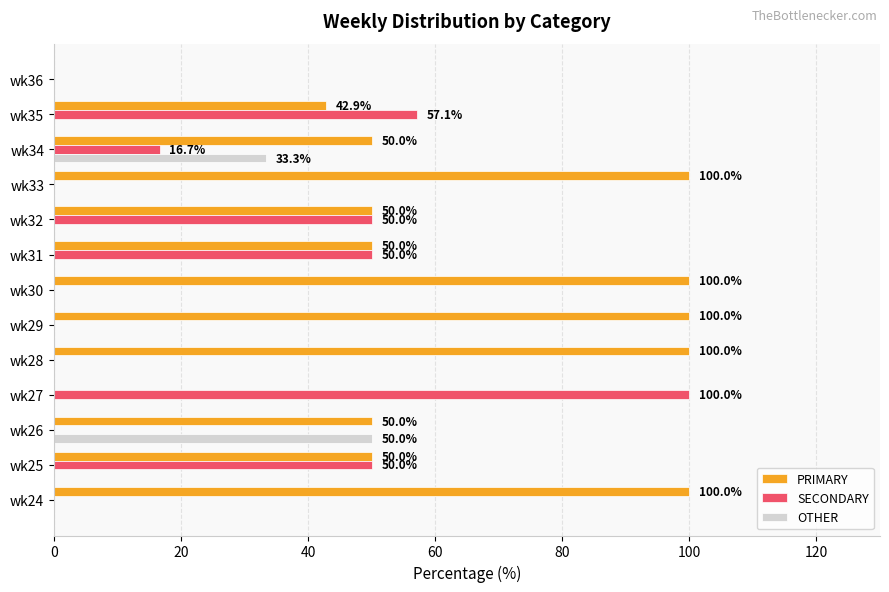

What is the highest value of the SECONDARY series?

100.0